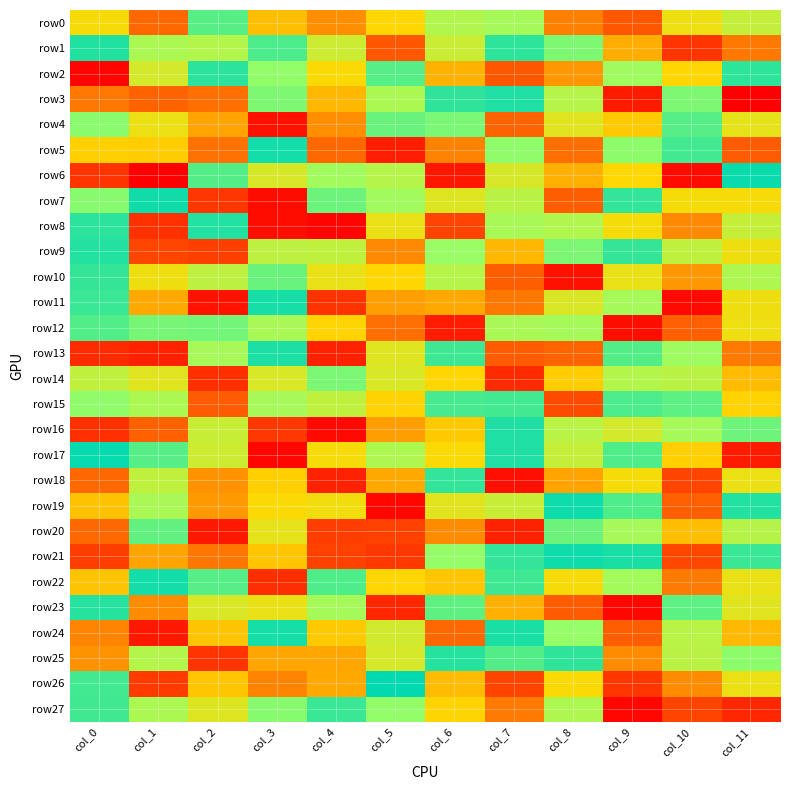

Reading left to right, transcribe all the data shown in this chart.

row0: col_0=5	col_1=-63	col_2=90	col_3=-14	col_4=-41	col_5=-1	col_6=49	col_7=56	col_8=-49	col_9=-73	col_10=11	col_11=37
row1: col_0=113	col_1=52	col_2=47	col_3=95	col_4=32	col_5=-73	col_6=33	col_7=108	col_8=74	col_9=-23	col_10=-94	col_11=-53
row2: col_0=-124	col_1=27	col_2=109	col_3=66	col_4=2	col_5=91	col_6=-21	col_7=-72	col_8=-36	col_9=59	col_10=-1	col_11=108
row3: col_0=-53	col_1=-65	col_2=-58	col_3=74	col_4=-18	col_5=52	col_6=107	col_7=114	col_8=46	col_9=-110	col_10=74	col_11=-127
row4: col_0=69	col_1=12	col_2=-29	col_3=-116	col_4=-41	col_5=83	col_6=76	col_7=-65	col_8=19	col_9=-8	col_10=91	col_11=16
row5: col_0=-5	col_1=-6	col_2=-57	col_3=119	col_4=-63	col_5=-108	col_6=-48	col_7=67	col_8=-59	col_9=68	col_10=99	col_11=-70
row6: col_0=-94	col_1=-127	col_2=92	col_3=25	col_4=58	col_5=46	col_6=-112	col_7=25	col_8=-22	col_9=0	col_10=-120	col_11=123
row7: col_0=70	col_1=120	col_2=-93	col_3=-119	col_4=82	col_5=58	col_6=21	col_7=43	col_8=-68	col_9=106	col_10=6	col_11=5
row8: col_0=109	col_1=-96	col_2=112	col_3=-118	col_4=-124	col_5=13	col_6=-85	col_7=54	col_8=49	col_9=6	col_10=-44	col_11=36
row9: col_0=112	col_1=-83	col_2=-87	col_3=41	col_4=39	col_5=-44	col_6=63	col_7=-18	col_8=75	col_9=105	col_10=39	col_11=10
row10: col_0=105	col_1=10	col_2=41	col_3=83	col_4=13	col_5=-1	col_6=46	col_7=-68	col_8=-116	col_9=13	col_10=-36	col_11=50
row11: col_0=103	col_1=-26	col_2=-115	col_3=118	col_4=-95	col_5=-32	col_6=-26	col_7=-53	col_8=23	col_9=56	col_10=-121	col_11=10
row12: col_0=93	col_1=77	col_2=79	col_3=53	col_4=-2	col_5=-59	col_6=-109	col_7=53	col_8=56	col_9=-118	col_10=-67	col_11=11
row13: col_0=-100	col_1=-106	col_2=55	col_3=115	col_4=-106	col_5=20	col_6=101	col_7=-70	col_8=-64	col_9=92	col_10=60	col_11=-52
row14: col_0=39	col_1=19	col_2=-97	col_3=24	col_4=76	col_5=24	col_6=-1	col_7=-100	col_8=-6	col_9=47	col_10=43	col_11=-16
row15: col_0=67	col_1=52	col_2=-70	col_3=55	col_4=39	col_5=-3	col_6=97	col_7=99	col_8=-80	col_9=95	col_10=88	col_11=-3
row16: col_0=-97	col_1=-66	col_2=34	col_3=-92	col_4=-121	col_5=-32	col_6=-8	col_7=114	col_8=44	col_9=27	col_10=56	col_11=81
row17: col_0=124	col_1=91	col_2=31	col_3=-122	col_4=5	col_5=50	col_6=2	col_7=114	col_8=36	col_9=94	col_10=-5	col_11=-110
row18: col_0=-63	col_1=39	col_2=-39	col_3=-5	col_4=-106	col_5=-26	col_6=106	col_7=-117	col_8=-29	col_9=6	col_10=-84	col_11=12
row19: col_0=-12	col_1=53	col_2=-35	col_3=2	col_4=8	col_5=-122	col_6=18	col_7=34	col_8=121	col_9=94	col_10=-67	col_11=112
row20: col_0=-62	col_1=86	col_2=-111	col_3=16	col_4=-88	col_5=-86	col_6=-42	col_7=-106	col_8=82	col_9=55	col_10=-15	col_11=45
row21: col_0=-88	col_1=-29	col_2=-54	col_3=-10	col_4=-86	col_5=-92	col_6=65	col_7=106	col_8=121	col_9=116	col_10=-82	col_11=103
row22: col_0=-11	col_1=119	col_2=91	col_3=-98	col_4=94	col_5=-1	col_6=-10	col_7=101	col_8=5	col_9=57	col_10=-52	col_11=13
row23: col_0=111	col_1=-43	col_2=24	col_3=13	col_4=56	col_5=-103	col_6=87	col_7=-22	col_8=-70	col_9=-123	col_10=88	col_11=19
row24: col_0=-46	col_1=-111	col_2=-11	col_3=118	col_4=-8	col_5=28	col_6=-63	col_7=116	col_8=64	col_9=-68	col_10=44	col_11=-17
row25: col_0=-39	col_1=47	col_2=-94	col_3=-28	col_4=-27	col_5=26	col_6=111	col_7=92	col_8=107	col_9=-43	col_10=43	col_11=68
row26: col_0=99	col_1=-90	col_2=-10	col_3=-46	col_4=-26	col_5=126	col_6=-16	col_7=-84	col_8=2	col_9=-93	col_10=-43	col_11=12
row27: col_0=100	col_1=52	col_2=21	col_3=70	col_4=103	col_5=66	col_6=-2	col_7=-52	col_8=50	col_9=-122	col_10=-84	col_11=-102